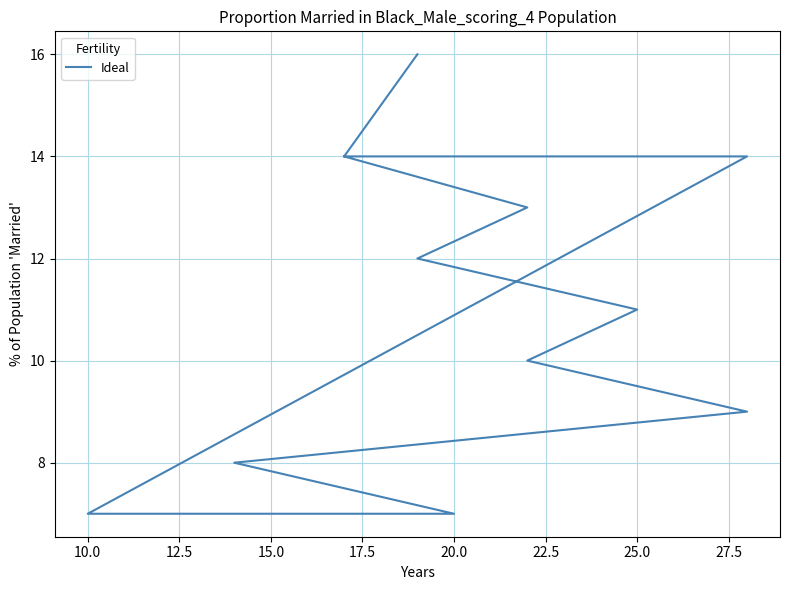

How many lines are shown in the chart?

1